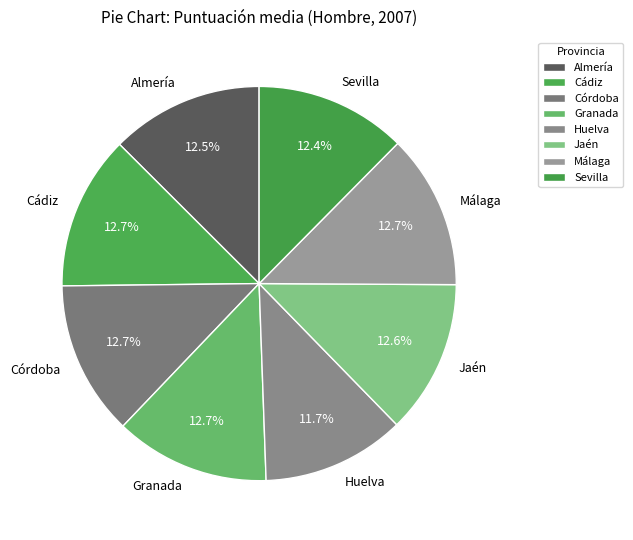

What percentage is the Málaga slice, to the nearest percent?

13%